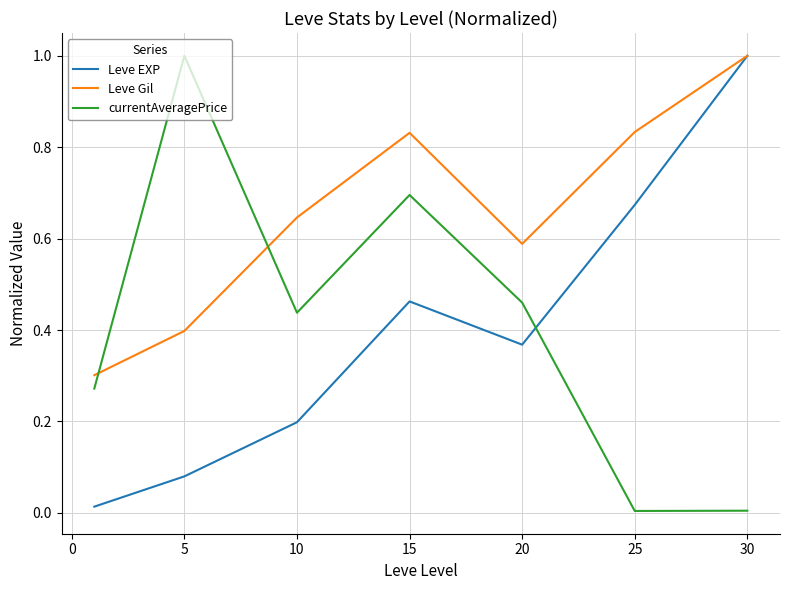

What is the maximum value shown in the chart?

1.0